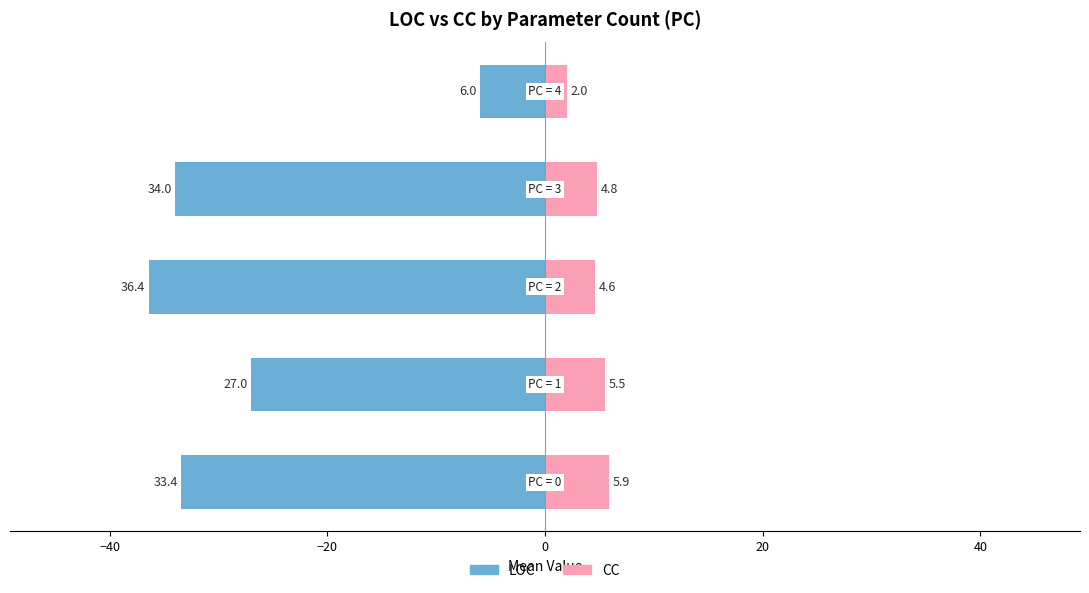

What is the average value of the CC series?

4.6